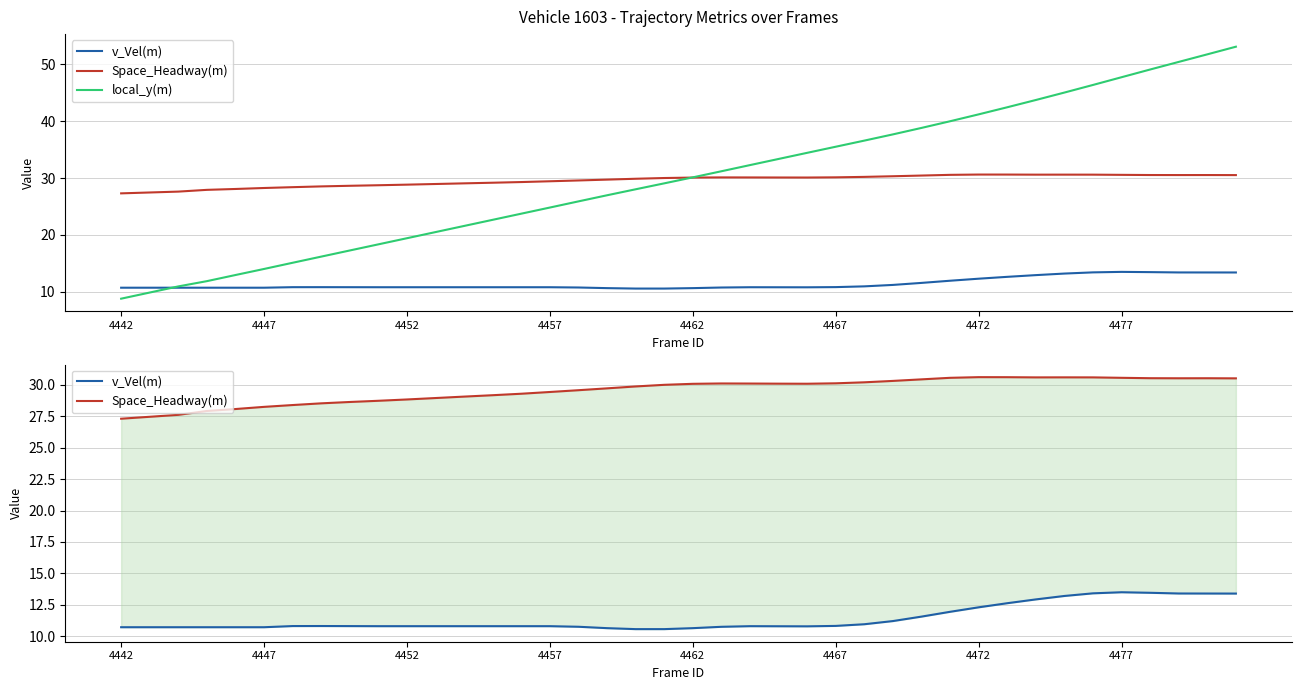

What is the difference between the v_Vel(m) values at 16 and 26?

0.2